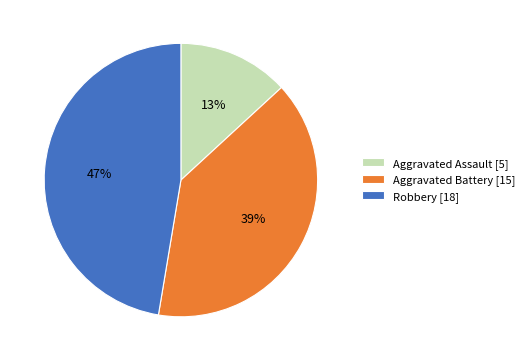

Between Aggravated Battery and Aggravated Assault, which is larger?

Aggravated Battery